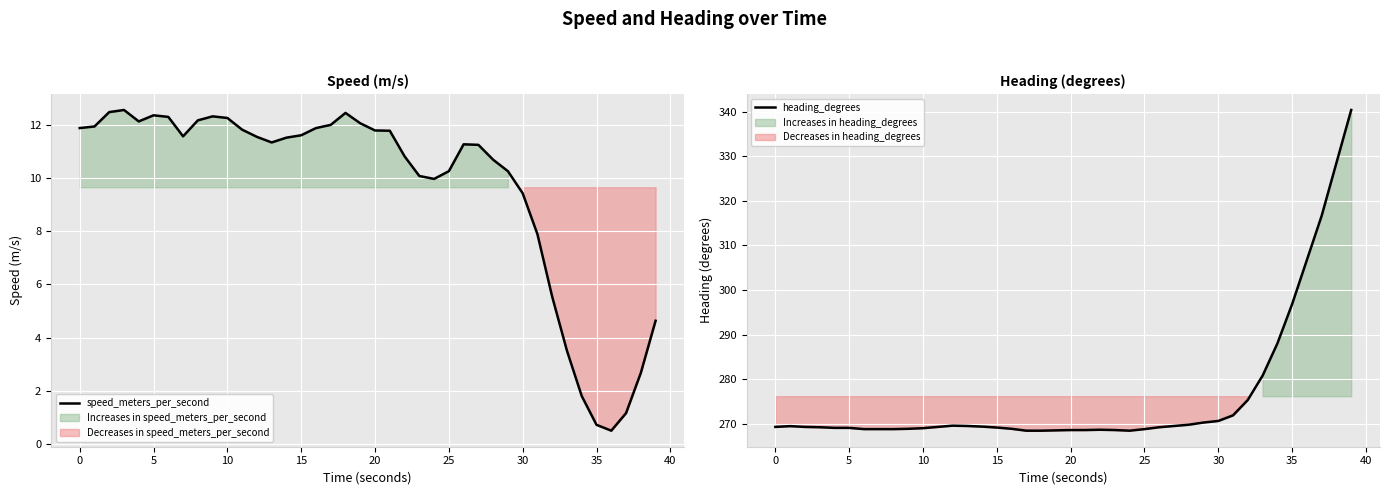

What is the smallest value displayed?

0.5